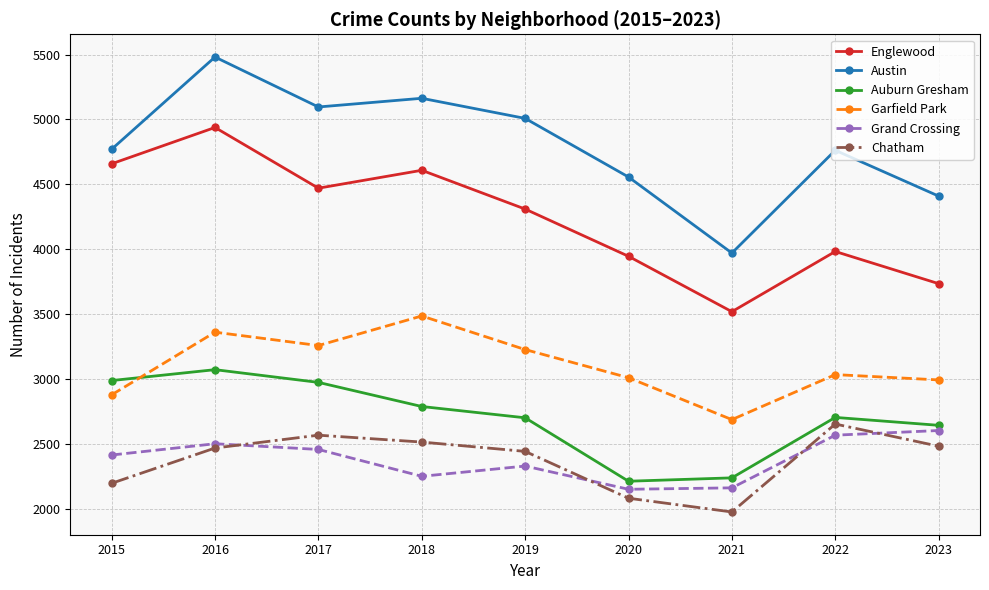

In Chatham, how many points are lower than both neighbors (excluding endpoints)?

1